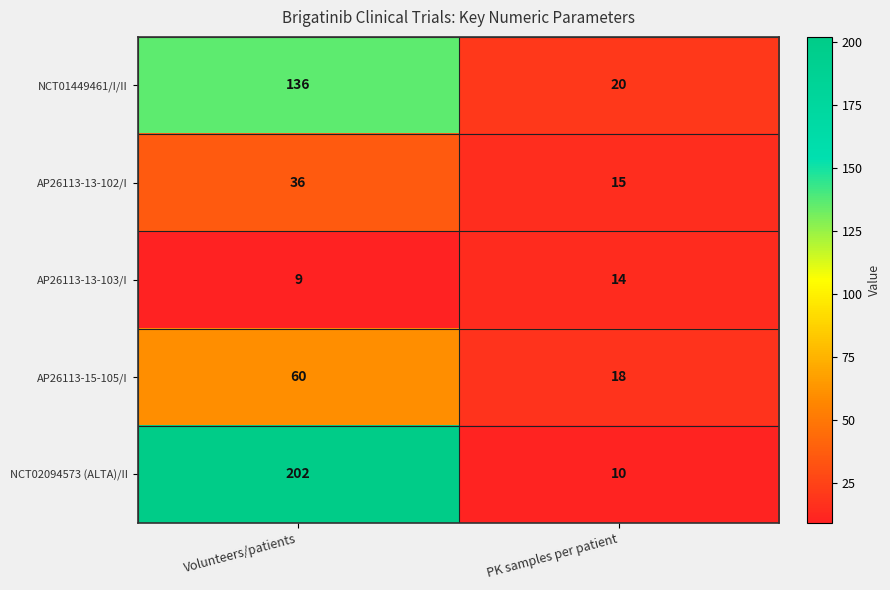

How many data points does each series have?

2